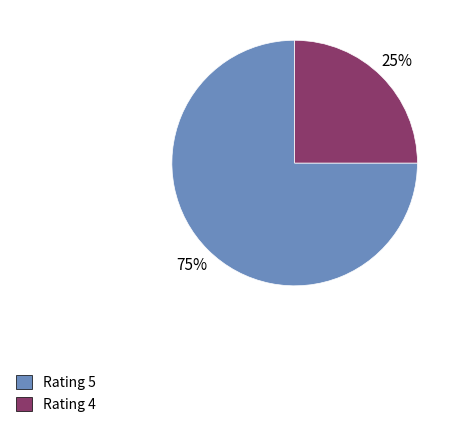

To the nearest percent, what is the average slice percentage?

50%